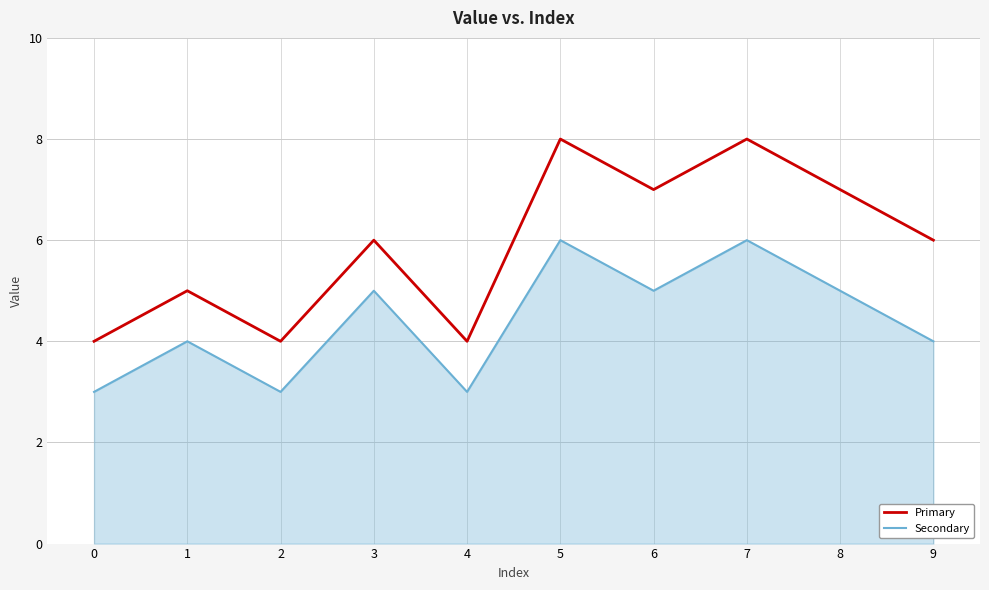

Which series has the widest spread of values?

Primary